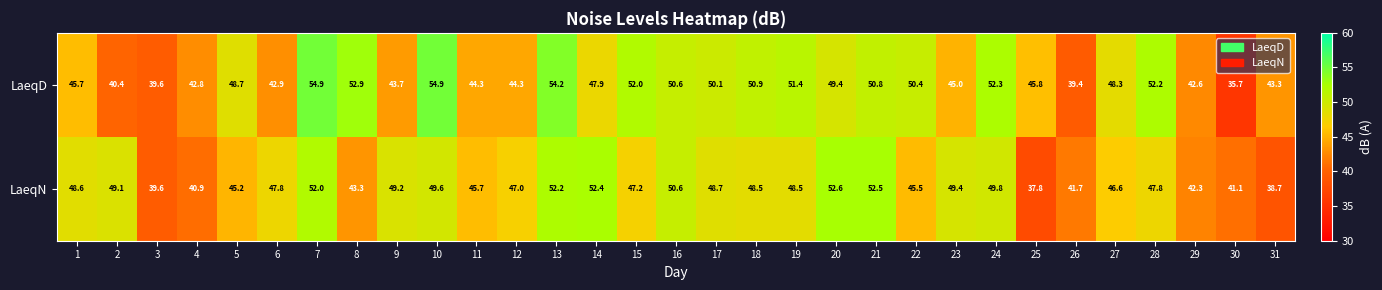

Between 4 and 18, which series saw the biggest shift?

LaeqD